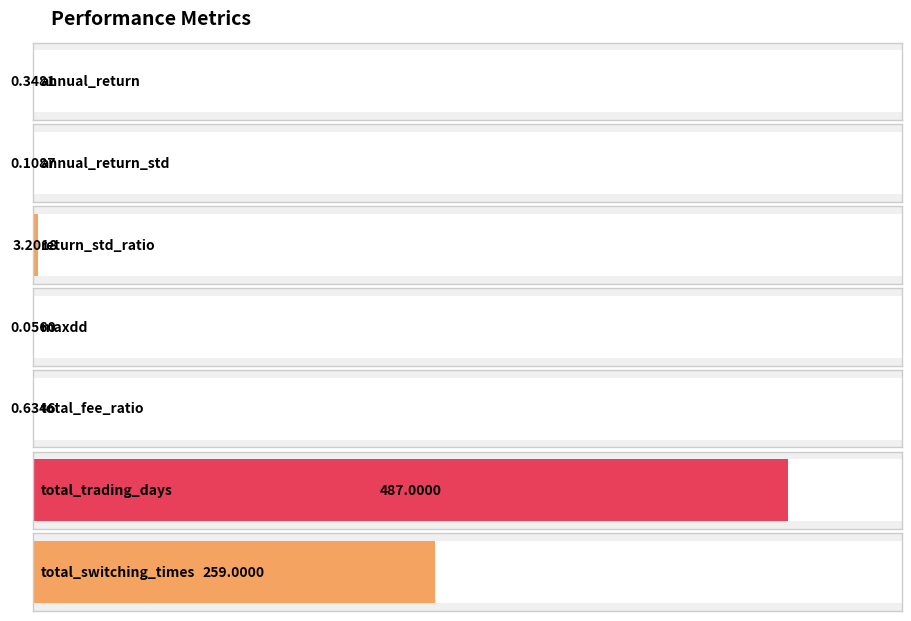

What is the maximum value shown in the chart?

487.0